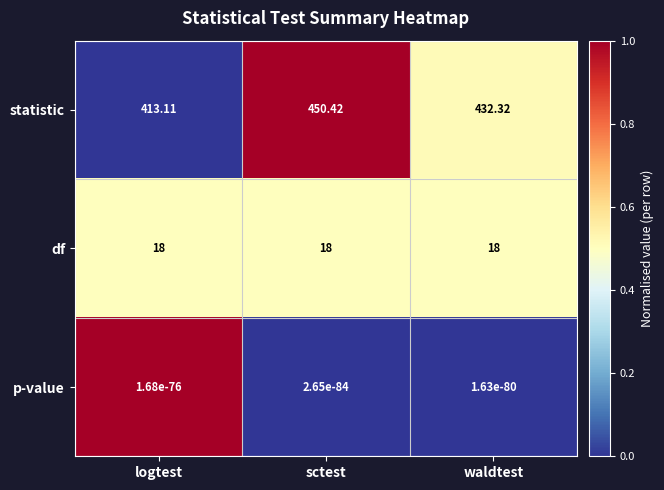

Between logtest and sctest, which series saw the biggest shift?

statistic